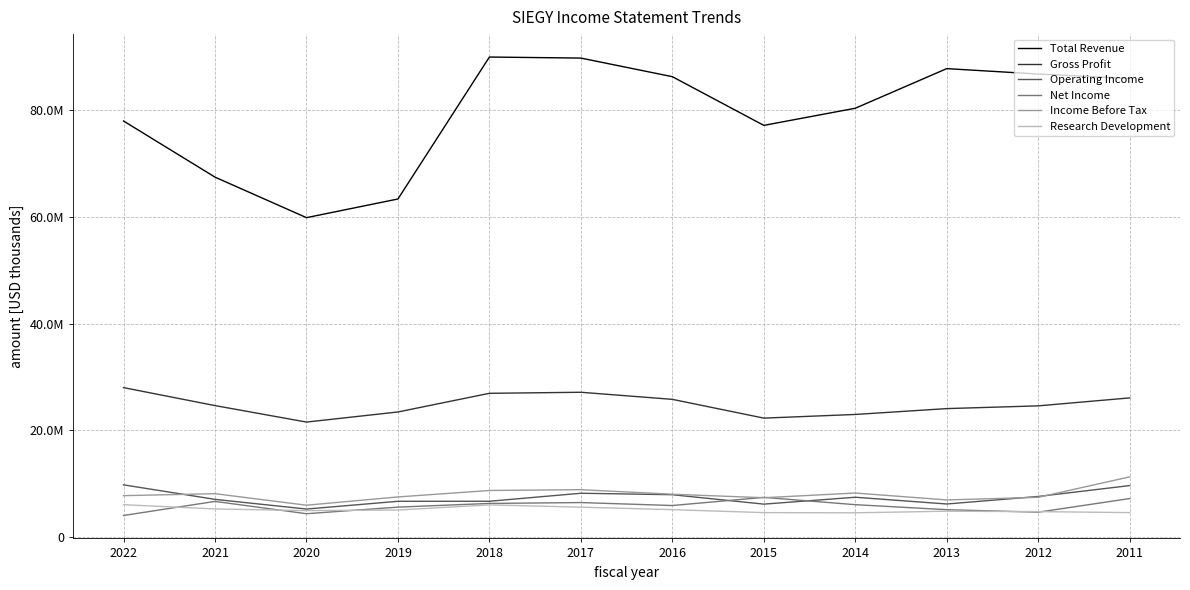

Reading right to left, what are all the values shown in this chart?

Total Revenue: 86010900	86836400	87854900	80422400	77209200	86342100	89831800	90028000	63401400	59900900	67501500	78030300
Gross Profit: 26092600	24599600	24085500	22986200	22301400	25821100	27149100	26954000	23453400	21560600	24650300	28020700
Operating Income: 9645200	7606000	6192700	7460000	6167700	7934500	8207700	6706200	6697600	5244900	7060700	9785100
Net Income: 7213100	4657400	5124500	6066700	7433500	5908300	6462300	6295400	5608000	4368900	6679100	4036100
Income Before Tax: 11278000	7445500	6953500	8249200	7368100	8026700	8877700	8727000	7516100	5964700	8126400	7755700
Research Development: 4576700	4762800	4842200	4539000	4576200	5130000	5598300	6025400	5061700	4953300	5267600	6061200